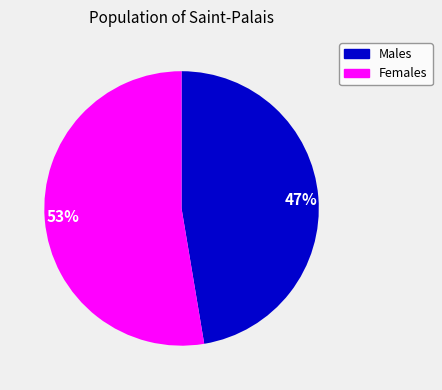

Approximately how many times larger is the value at 53% compared to 47%?

1.1